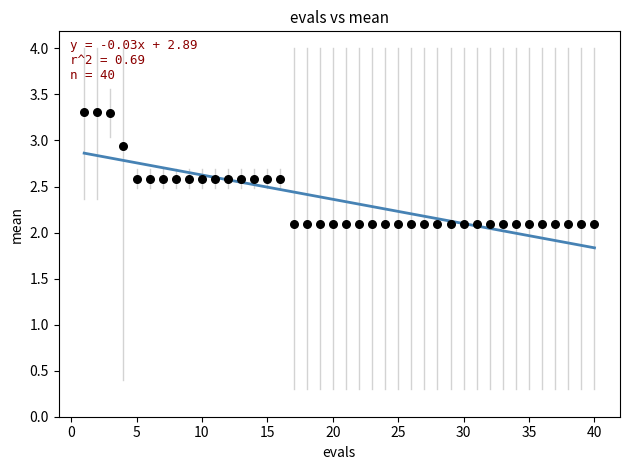

What is the range of Y values (max minus min)?

1.2